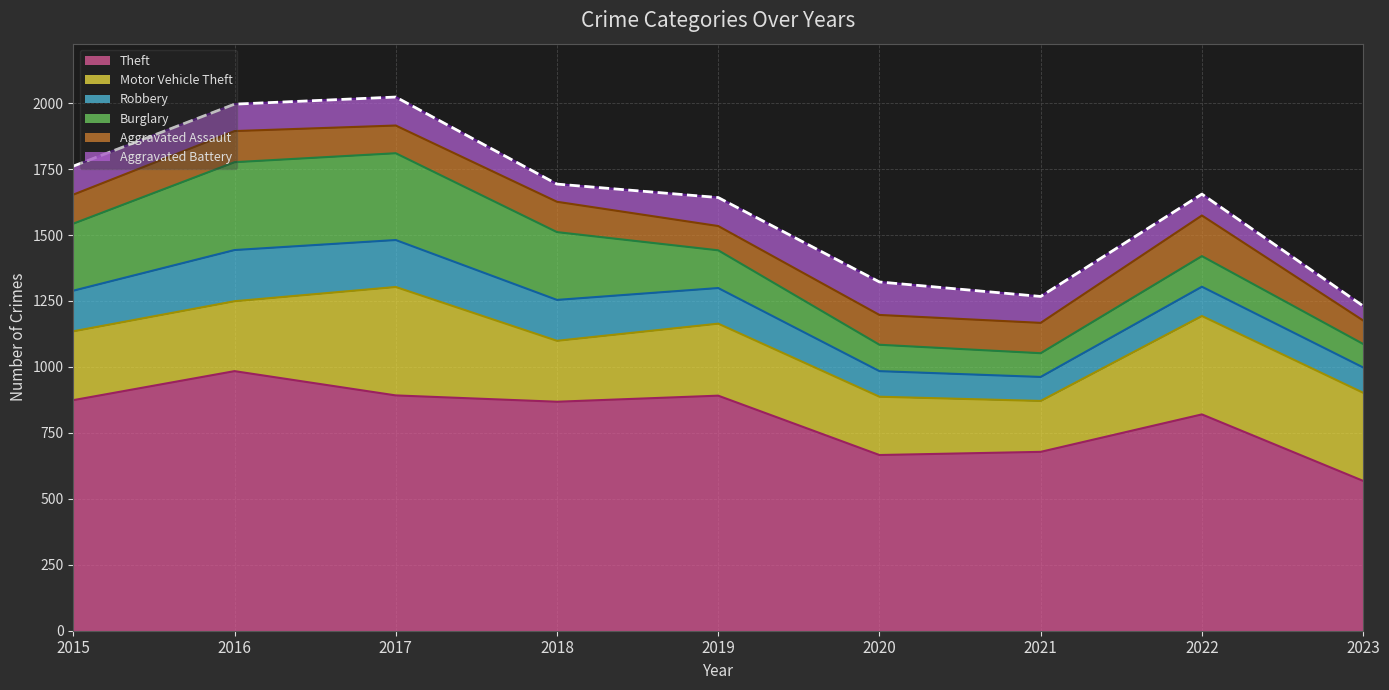

At which category does Aggravated Assault reach its first local peak?

2016